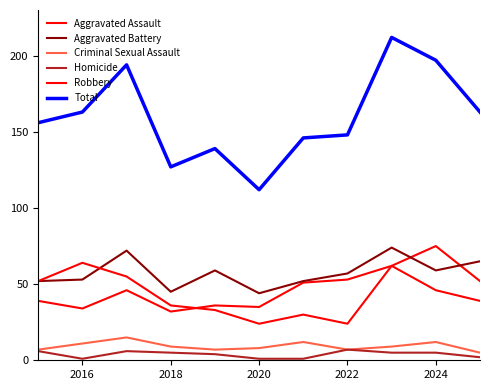

Rank the series by their maximum value, from lowest to highest.

Homicide, Criminal Sexual Assault, Robbery, Aggravated Battery, Aggravated Assault, Total